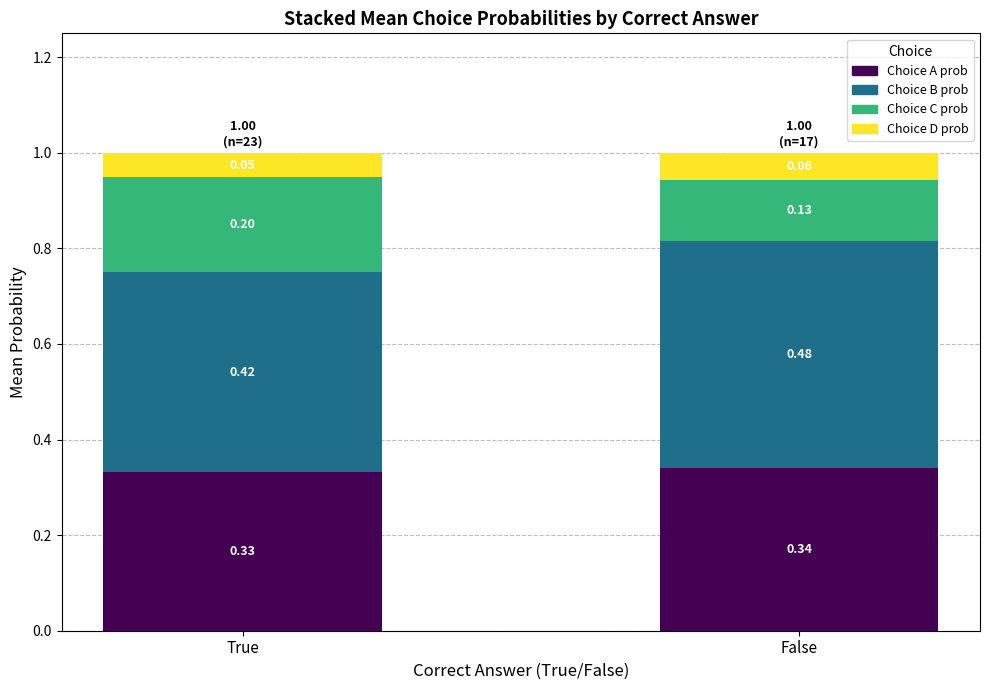

What is the total value across all series at False?

1.0